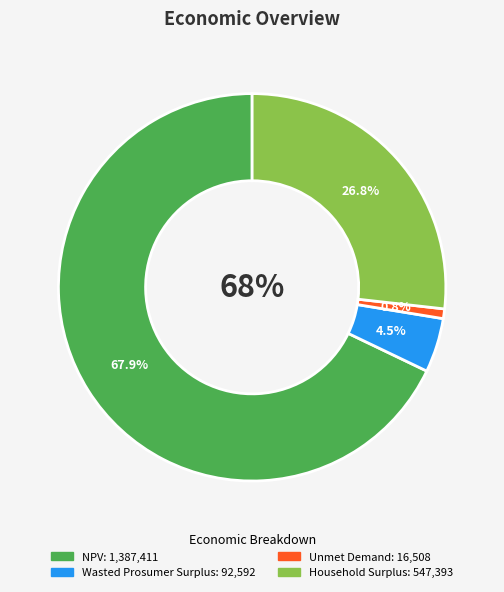

The Unmet Demand slice represents 16% of the pie. True or false?

False